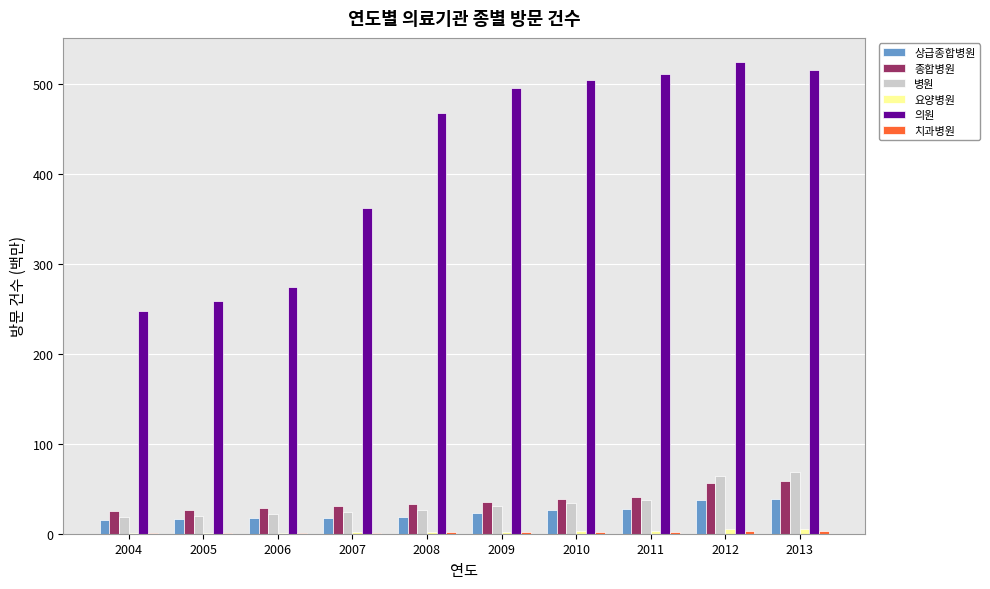

Which series has the largest total across all categories?

의원